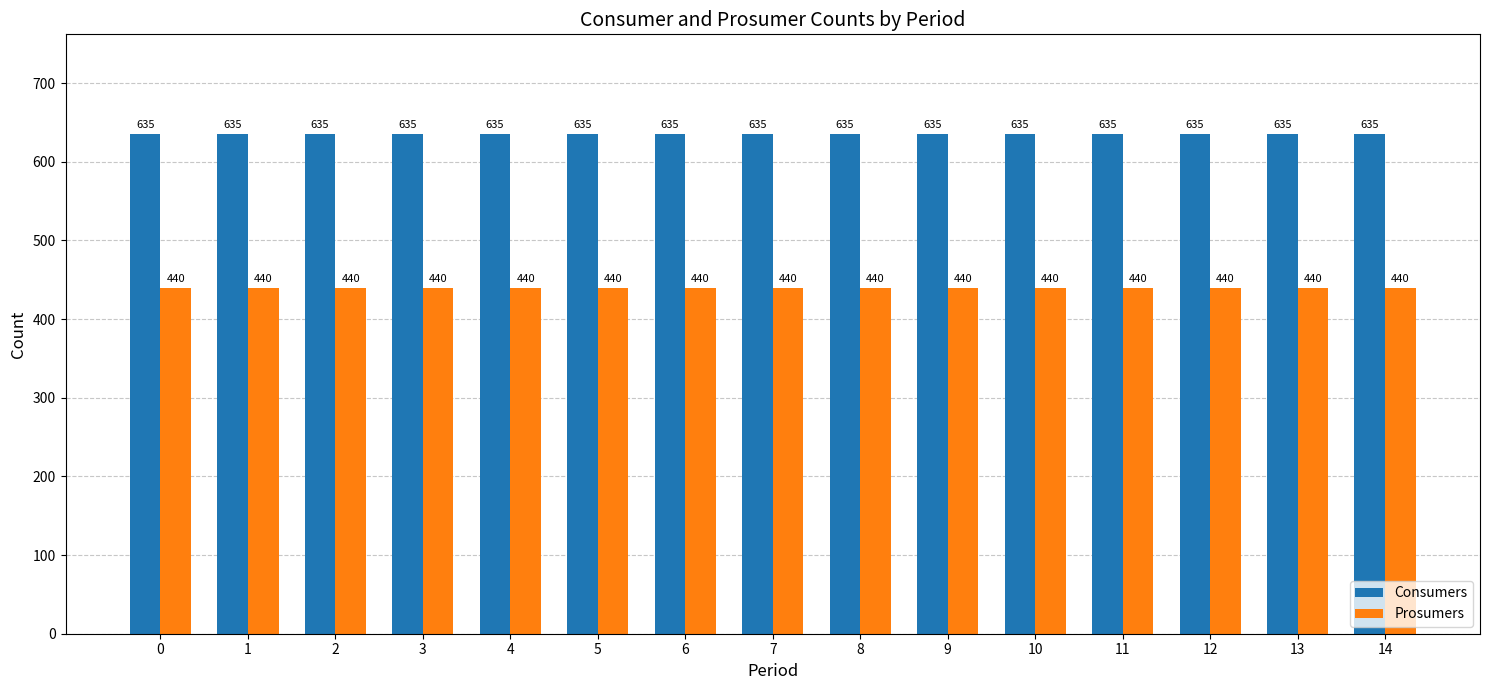

What is the total value across all series at 4?

1075